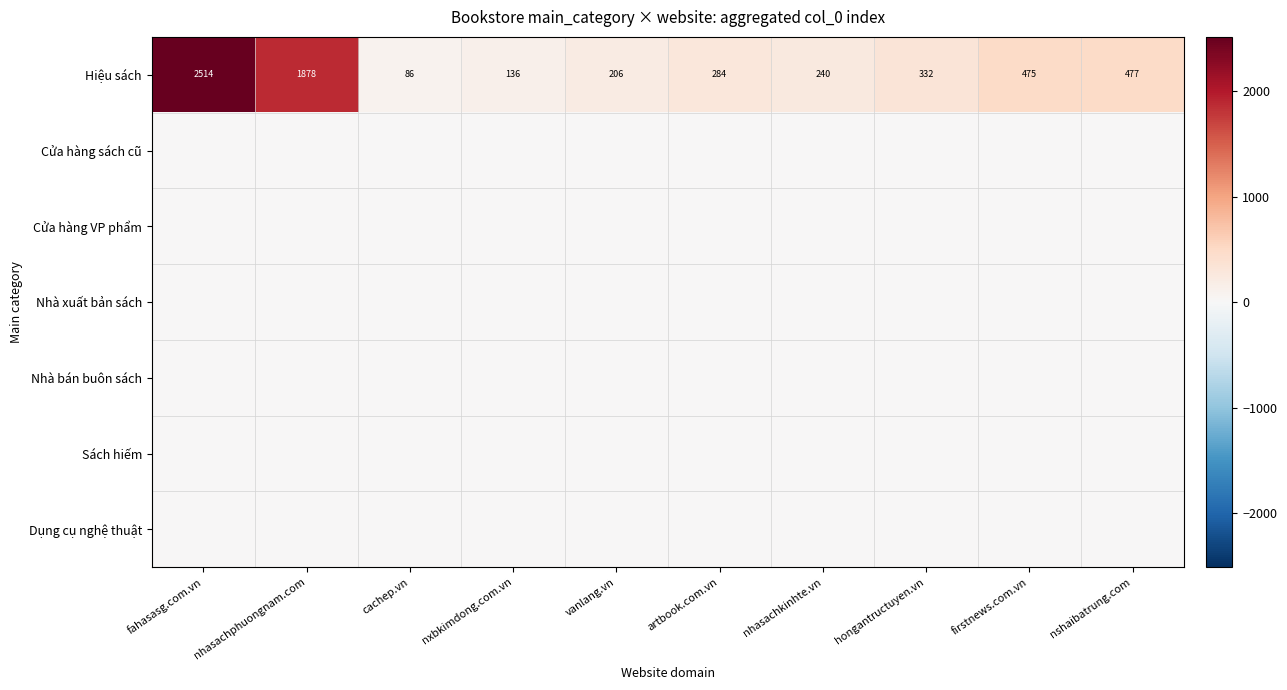

What is the total value across all series at firstnews.com.vn?

475